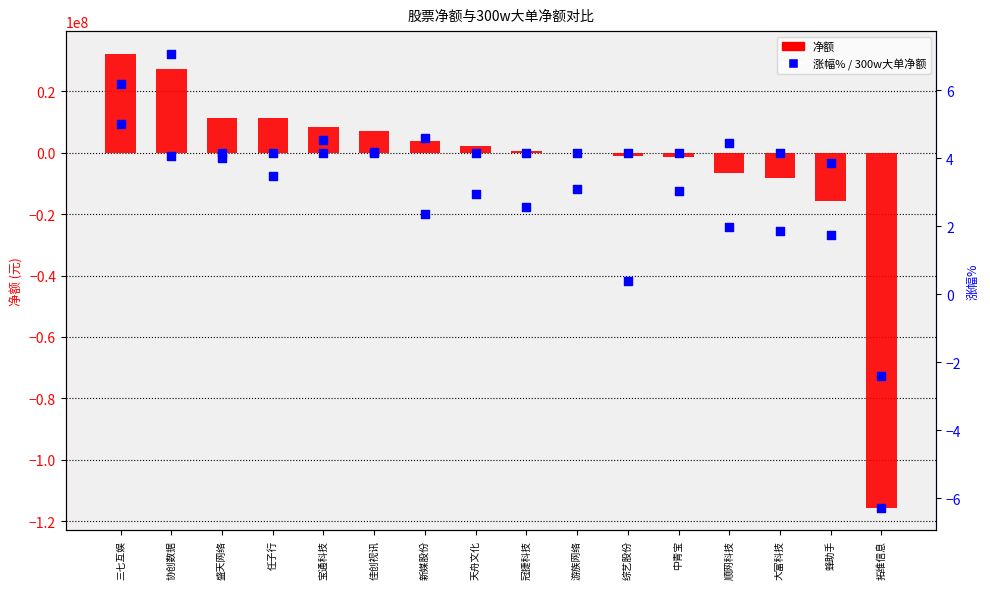

Which series has the largest Y range (max minus min)?

净额